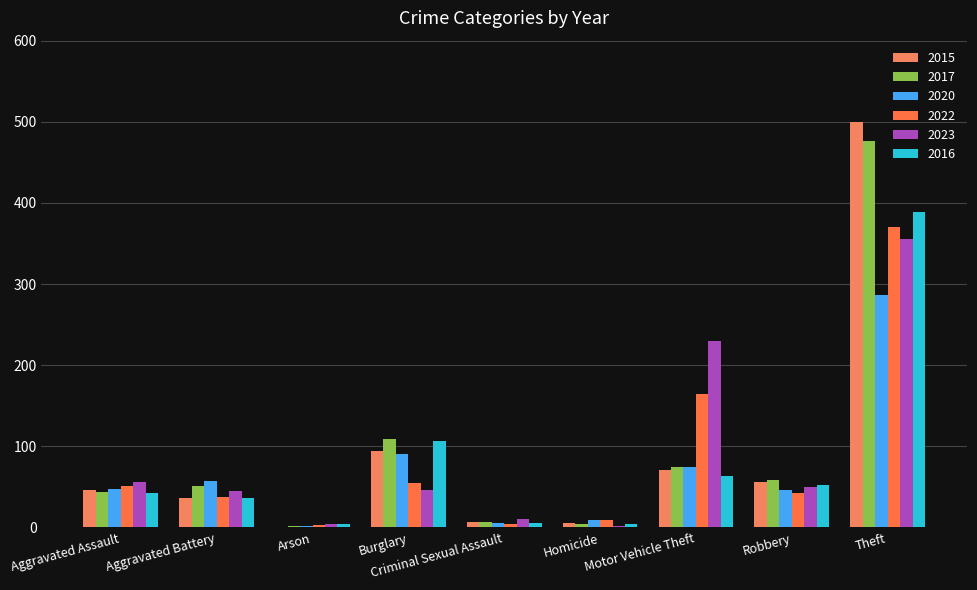

At Aggravated Assault, list the series in order from smallest to largest.

2016, 2017, 2015, 2020, 2022, 2023